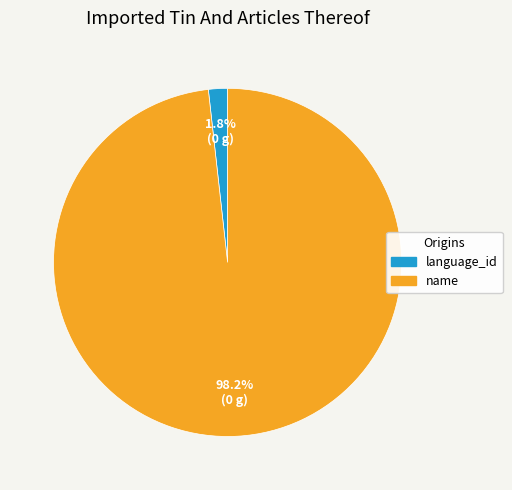

Count the number of slices in the pie.

2